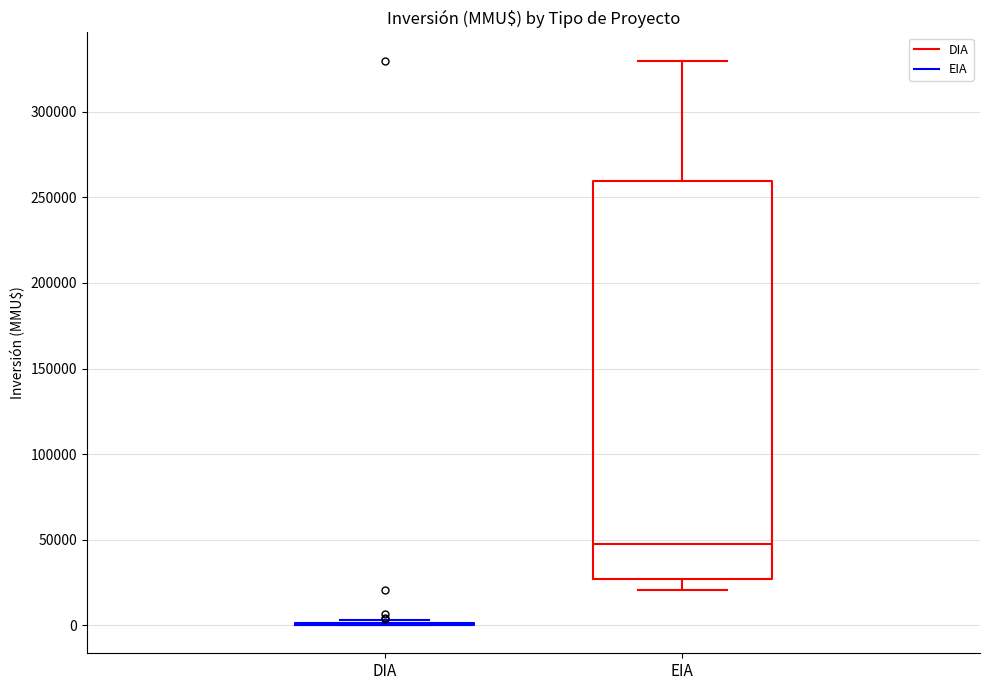

Reading left to right, transcribe this box plot: for each box, give where its median line is, the range the box spans, and where its two whiskers end, as read against the y-axis. The values are not printed on the chart, so give them approximately, as read against the axis.

DIA: box collapsed to a line at 0, whiskers 0 to 5000
EIA: median 50000, box 25000 to 260000, whiskers 20000 to 330000